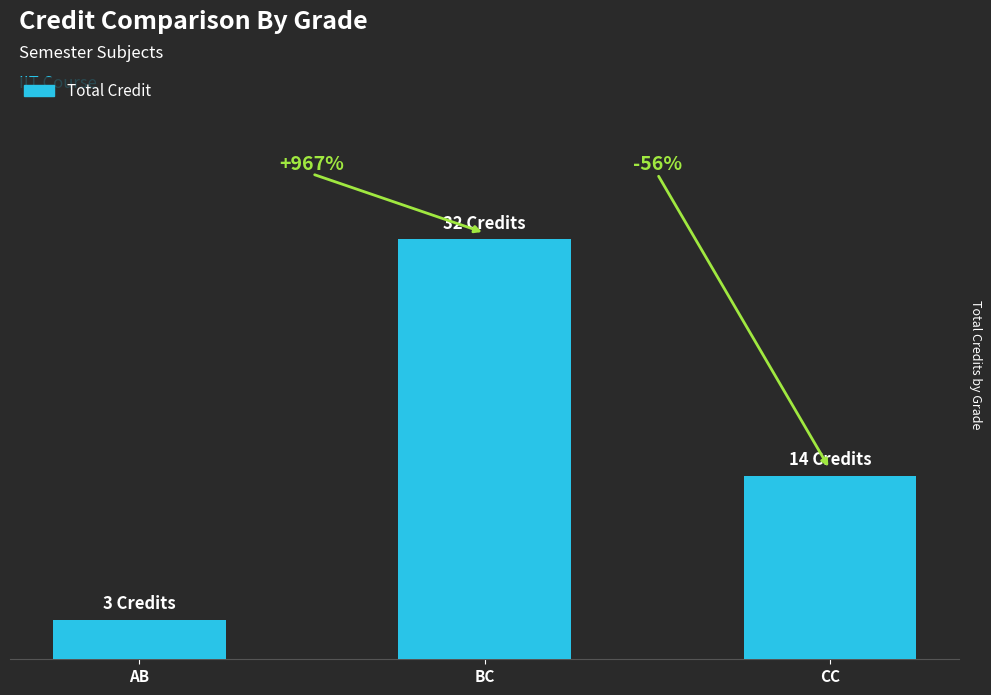

What is the value of the 3rd bar from the left?

14